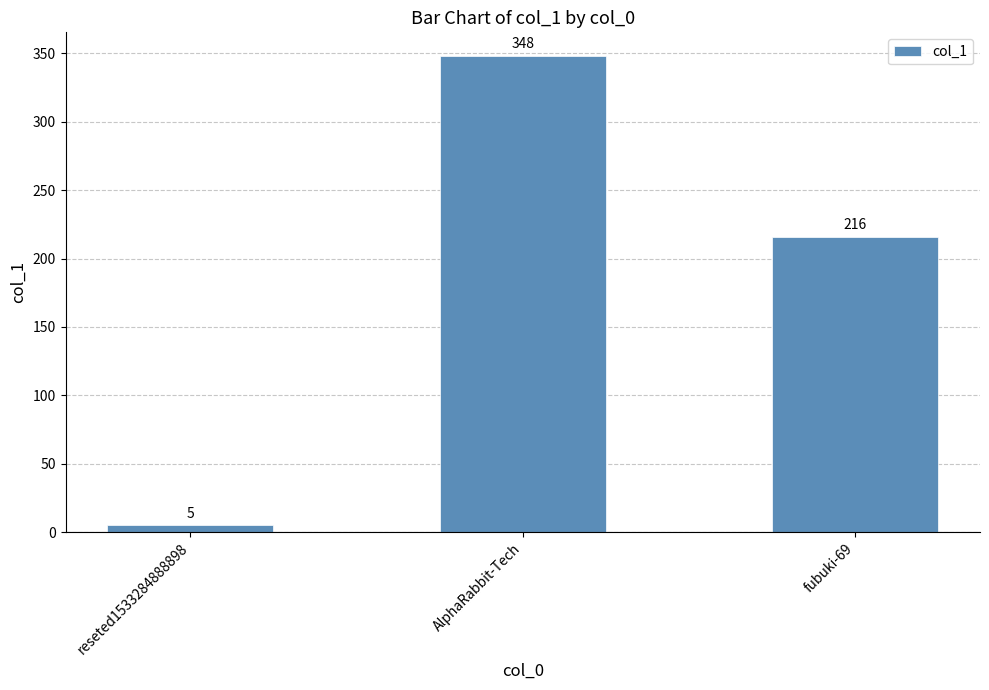

Which has a higher value, reseted1533284888898 or AlphaRabbit-Tech?

AlphaRabbit-Tech